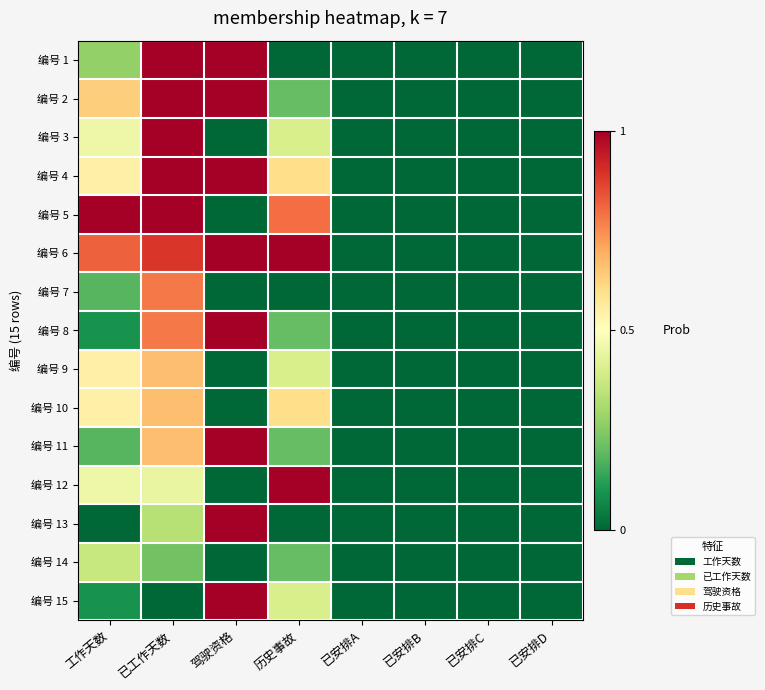

Reading left to right, extract all data points from this chart.

编号 1: 工作天数=0.3	已工作天数=1.0	驾驶资格=1.0	历史事故=0.0	已安排A=0.0	已安排B=0.0	已安排C=0.0	已安排D=0.0
编号 2: 工作天数=0.6	已工作天数=1.0	驾驶资格=1.0	历史事故=0.2	已安排A=0.0	已安排B=0.0	已安排C=0.0	已安排D=0.0
编号 3: 工作天数=0.5	已工作天数=1.0	驾驶资格=0.0	历史事故=0.4	已安排A=0.0	已安排B=0.0	已安排C=0.0	已安排D=0.0
编号 4: 工作天数=0.5	已工作天数=1.0	驾驶资格=1.0	历史事故=0.6	已安排A=0.0	已安排B=0.0	已安排C=0.0	已安排D=0.0
编号 5: 工作天数=1.0	已工作天数=1.0	驾驶资格=0.0	历史事故=0.8	已安排A=0.0	已安排B=0.0	已安排C=0.0	已安排D=0.0
编号 6: 工作天数=0.8	已工作天数=0.9	驾驶资格=1.0	历史事故=1.0	已安排A=0.0	已安排B=0.0	已安排C=0.0	已安排D=0.0
编号 7: 工作天数=0.2	已工作天数=0.8	驾驶资格=0.0	历史事故=0.0	已安排A=0.0	已安排B=0.0	已安排C=0.0	已安排D=0.0
编号 8: 工作天数=0.1	已工作天数=0.8	驾驶资格=1.0	历史事故=0.2	已安排A=0.0	已安排B=0.0	已安排C=0.0	已安排D=0.0
编号 9: 工作天数=0.5	已工作天数=0.7	驾驶资格=0.0	历史事故=0.4	已安排A=0.0	已安排B=0.0	已安排C=0.0	已安排D=0.0
编号 10: 工作天数=0.5	已工作天数=0.7	驾驶资格=0.0	历史事故=0.6	已安排A=0.0	已安排B=0.0	已安排C=0.0	已安排D=0.0
编号 11: 工作天数=0.2	已工作天数=0.7	驾驶资格=1.0	历史事故=0.2	已安排A=0.0	已安排B=0.0	已安排C=0.0	已安排D=0.0
编号 12: 工作天数=0.5	已工作天数=0.4	驾驶资格=0.0	历史事故=1.0	已安排A=0.0	已安排B=0.0	已安排C=0.0	已安排D=0.0
编号 13: 工作天数=0.0	已工作天数=0.3	驾驶资格=1.0	历史事故=0.0	已安排A=0.0	已安排B=0.0	已安排C=0.0	已安排D=0.0
编号 14: 工作天数=0.4	已工作天数=0.2	驾驶资格=0.0	历史事故=0.2	已安排A=0.0	已安排B=0.0	已安排C=0.0	已安排D=0.0
编号 15: 工作天数=0.1	已工作天数=0.0	驾驶资格=1.0	历史事故=0.4	已安排A=0.0	已安排B=0.0	已安排C=0.0	已安排D=0.0